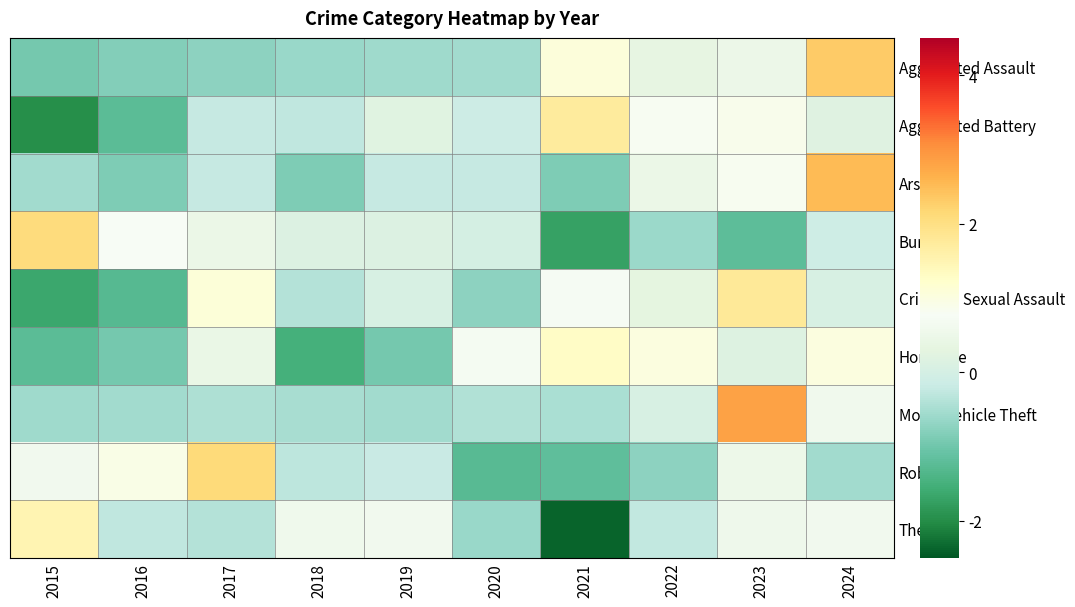

Reading left to right, list all the values displayed in this chart.

Aggravated Assault: 2015=-1.0	2016=-0.8	2017=-0.7	2018=-0.6	2019=-0.6	2020=-0.5	2021=1.1	2022=0.4	2023=0.5	2024=2.3
Aggravated Battery: 2015=-2.0	2016=-1.2	2017=-0.2	2018=-0.3	2019=0.2	2020=-0.1	2021=1.7	2022=0.8	2023=0.9	2024=0.2
Arson: 2015=-0.5	2016=-0.9	2017=-0.2	2018=-0.9	2019=-0.2	2020=-0.2	2021=-0.9	2022=0.5	2023=0.8	2024=2.5
Burglary: 2015=2.1	2016=0.8	2017=0.5	2018=0.1	2019=0.1	2020=0.0	2021=-1.7	2022=-0.6	2023=-1.2	2024=-0.1
Criminal Sexual Assault: 2015=-1.6	2016=-1.3	2017=1.1	2018=-0.4	2019=0.1	2020=-0.7	2021=0.7	2022=0.3	2023=1.8	2024=0.1
Homicide: 2015=-1.2	2016=-0.9	2017=0.4	2018=-1.5	2019=-0.9	2020=0.7	2021=1.3	2022=1.0	2023=0.2	2024=1.0
Motor Vehicle Theft: 2015=-0.6	2016=-0.5	2017=-0.4	2018=-0.5	2019=-0.6	2020=-0.4	2021=-0.5	2022=0.1	2023=2.8	2024=0.6
Robbery: 2015=0.6	2016=0.9	2017=2.1	2018=-0.3	2019=-0.2	2020=-1.3	2021=-1.2	2022=-0.7	2023=0.5	2024=-0.5
Theft: 2015=1.5	2016=-0.3	2017=-0.4	2018=0.6	2019=0.6	2020=-0.6	2021=-2.4	2022=-0.2	2023=0.6	2024=0.6